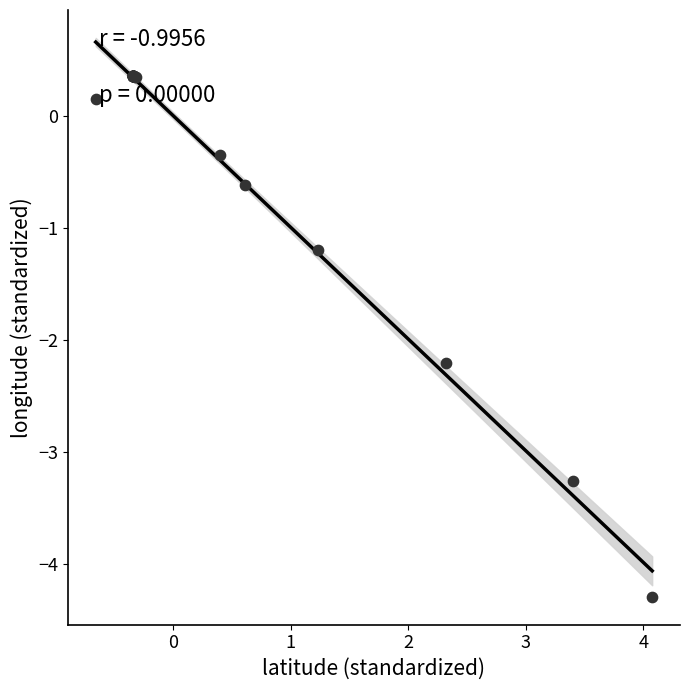

What Y value in the scatter plot is closest to -1?

-1.2